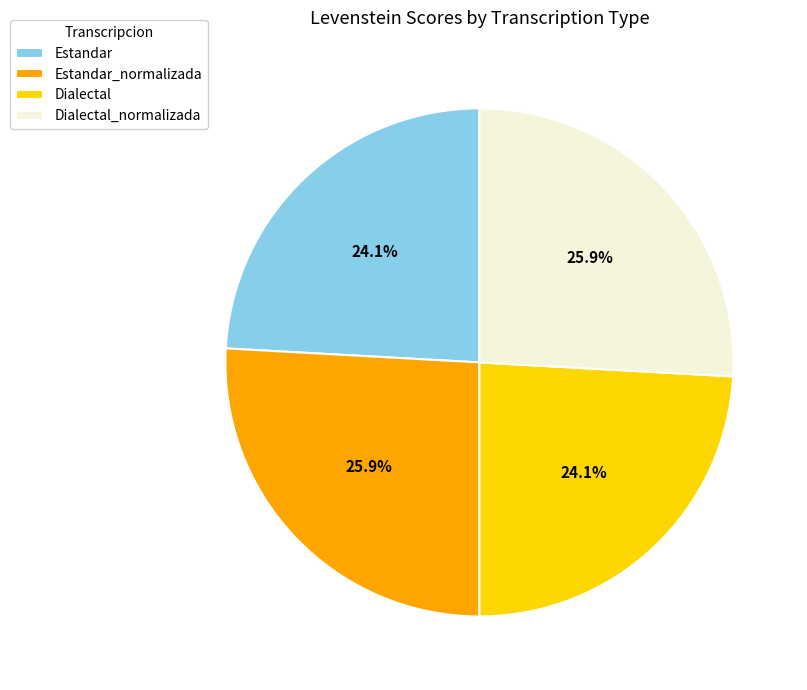

True or false: Estandar_normalizada accounts for 26% of the total.

True